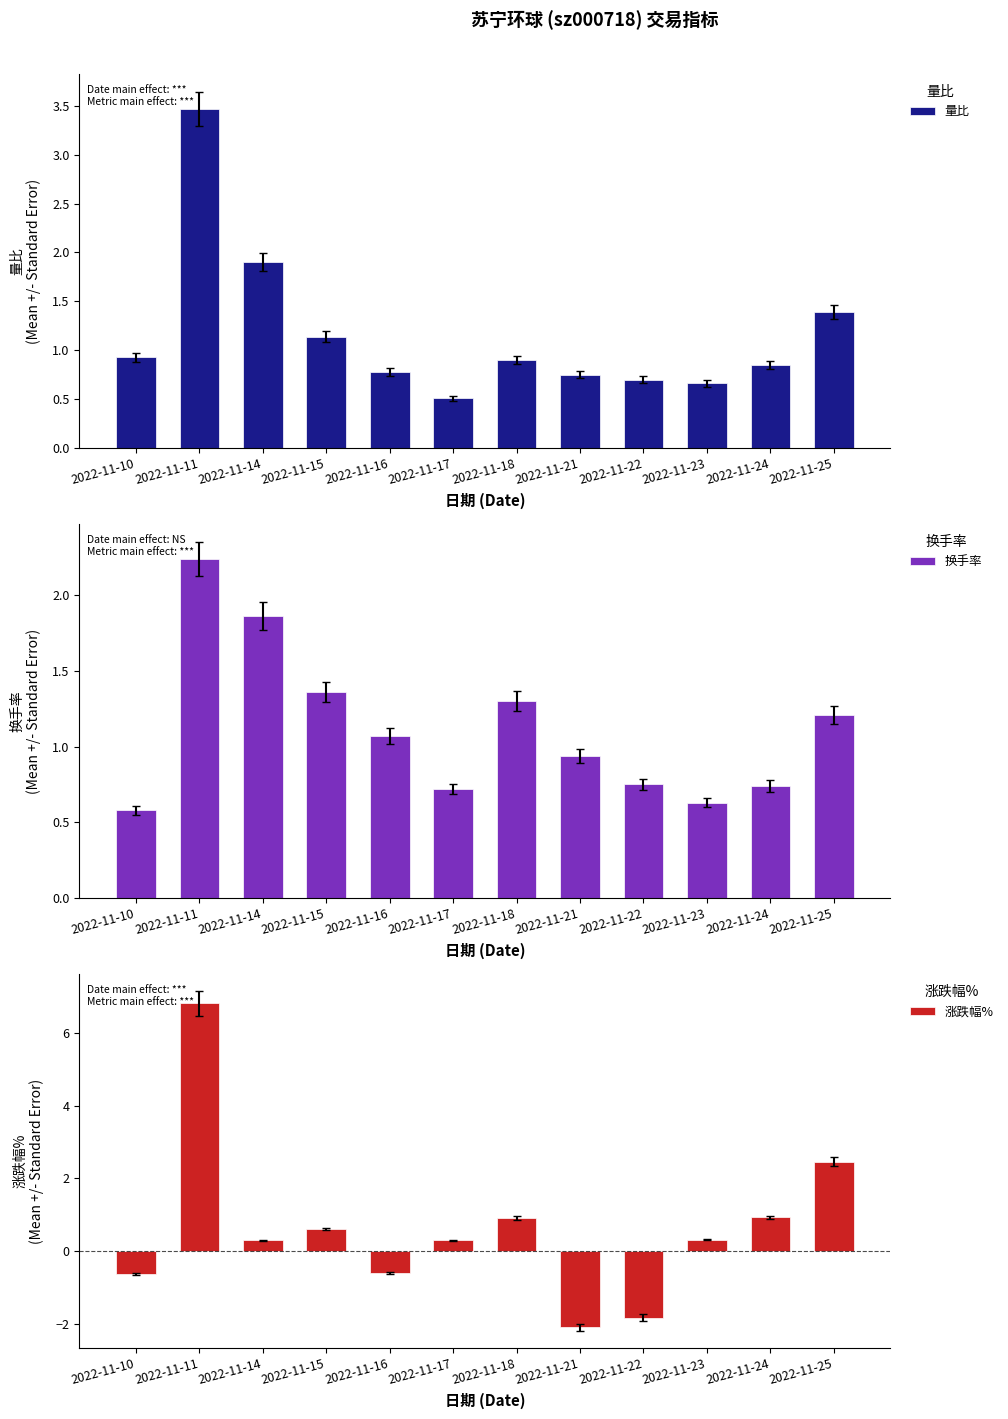

Are the bars grouped side by side (vs. stacked)?

Yes